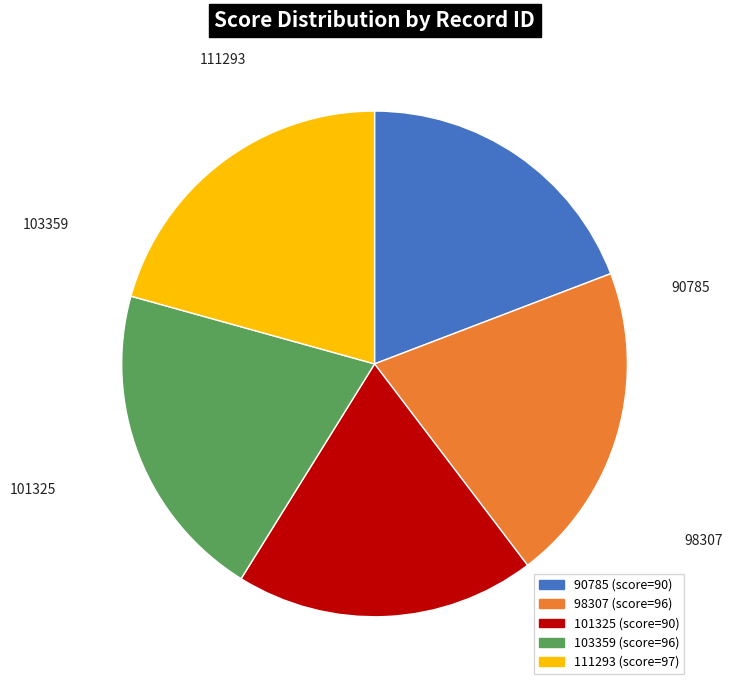

Does 101325 represent more than half of the total?

No